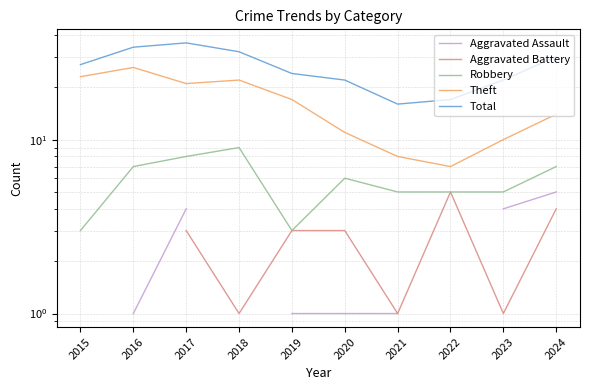

Rank the categories by Total value from highest to lowest.

2017, 2016, 2018, 2024, 2015, 2019, 2020, 2023, 2022, 2021